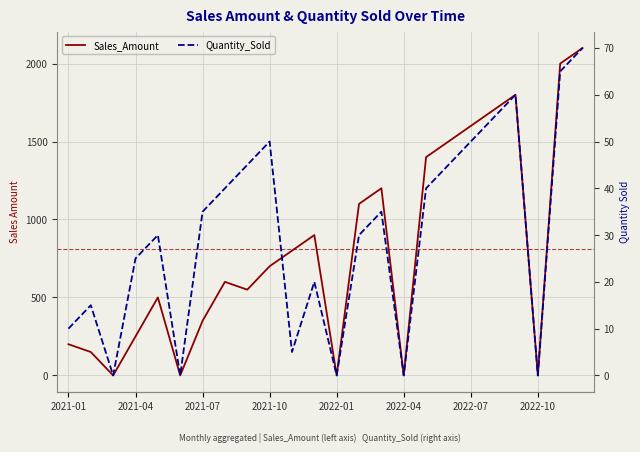

Between 13 and 15, which series saw the biggest shift?

Sales_Amount